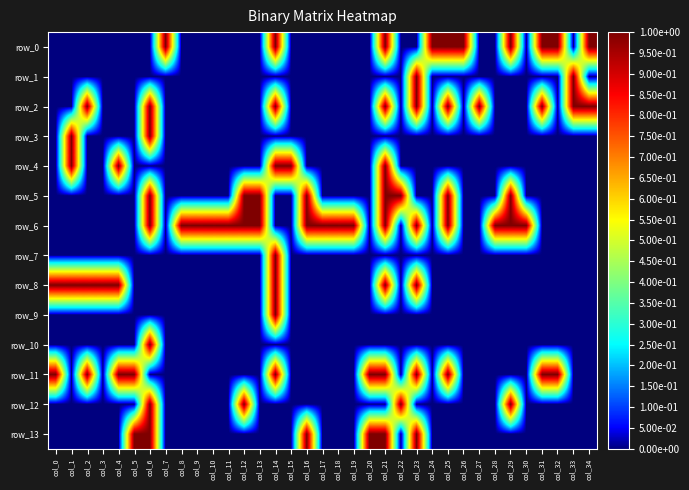

List the labels in order of row_7 value, largest first.

col_14, col_0, col_1, col_2, col_3, col_4, col_5, col_6, col_7, col_8, col_9, col_10, col_11, col_12, col_13, col_15, col_16, col_17, col_18, col_19, col_20, col_21, col_22, col_23, col_24, col_25, col_26, col_27, col_28, col_29, col_30, col_31, col_32, col_33, col_34